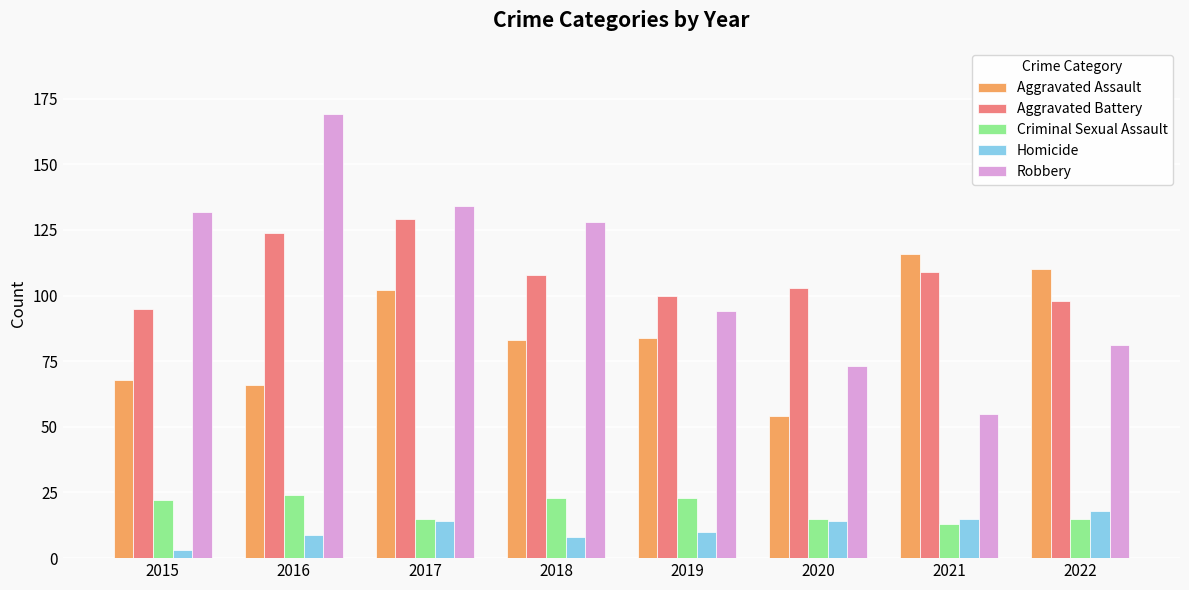

What is the total value across all series at 2022?

322